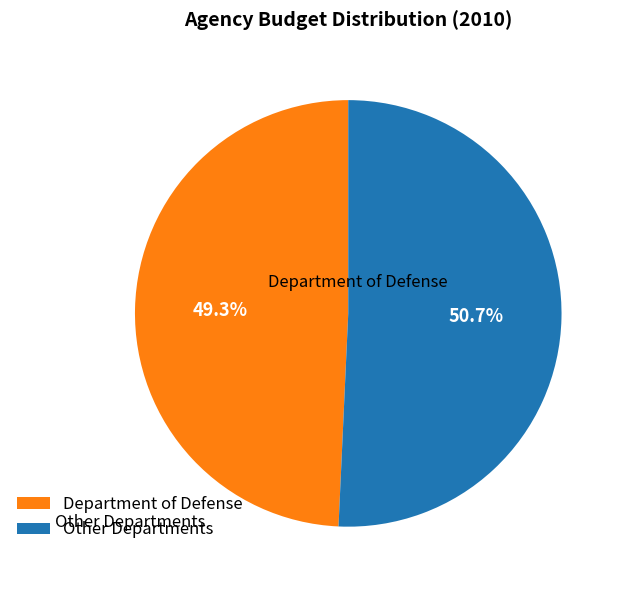

What is the smallest slice in the pie chart?

Department of Defense